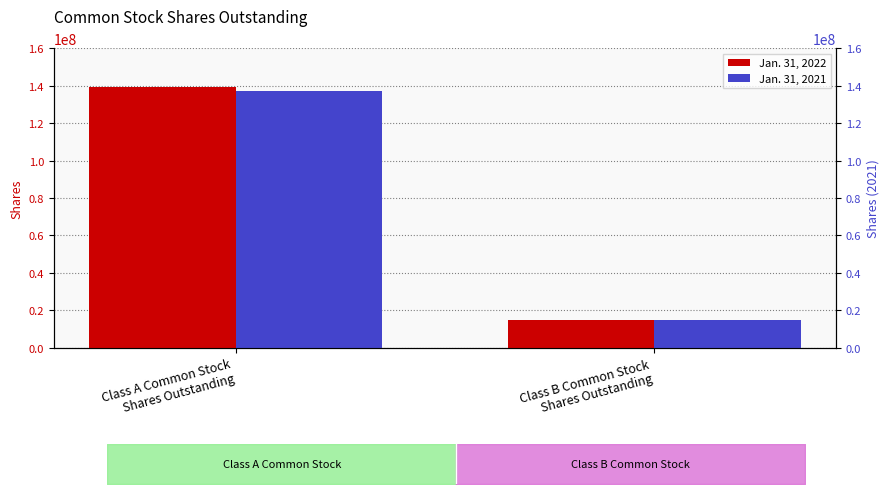

Which series changed the most between Class A Common Stock
Shares Outstanding and Class B Common Stock
Shares Outstanding?

Jan. 31, 2022